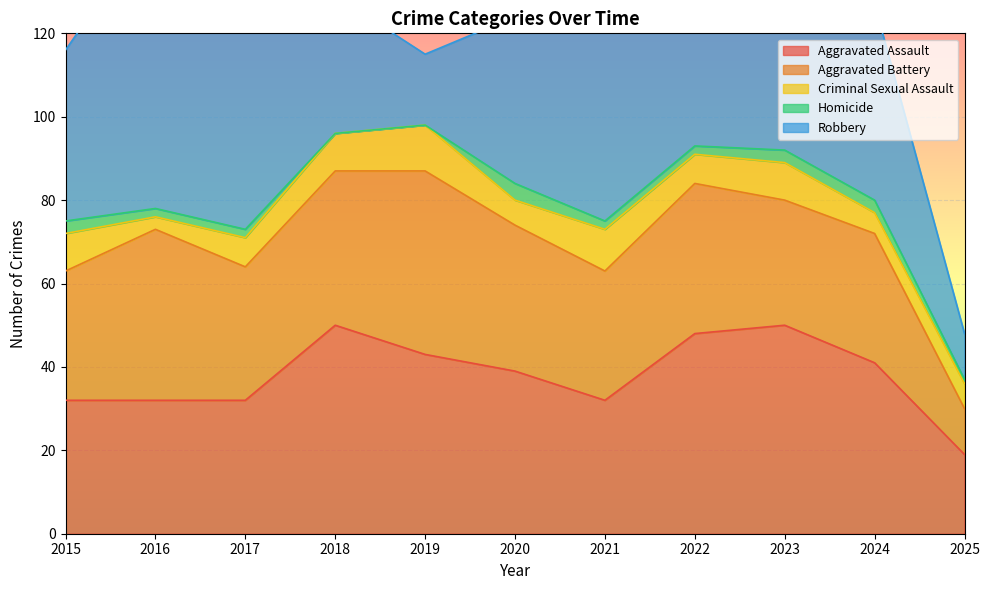

Rank the categories by Criminal Sexual Assault value from highest to lowest.

2019, 2021, 2015, 2018, 2023, 2017, 2022, 2020, 2025, 2024, 2016